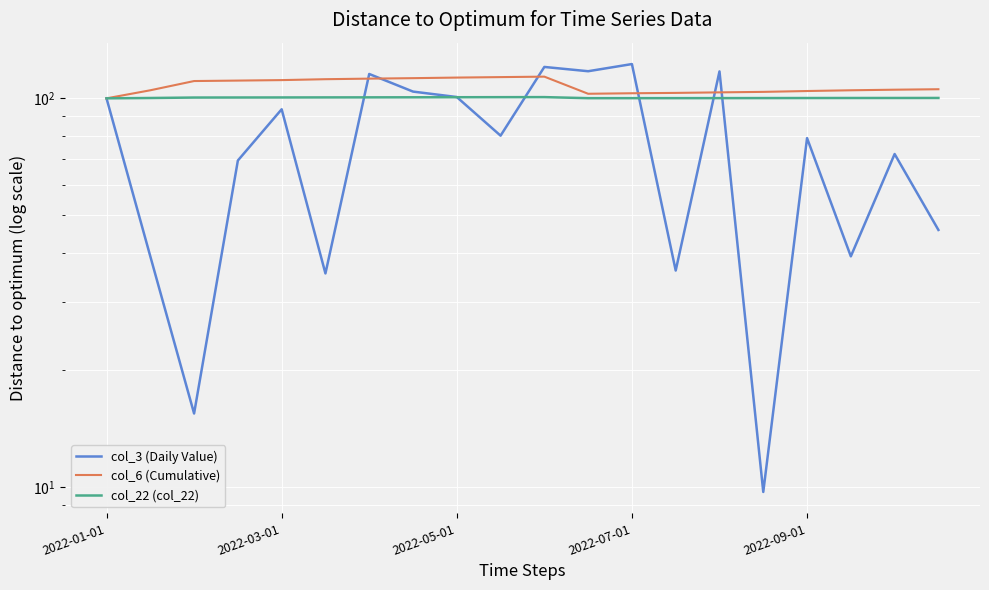

At how many categories does at least one series exceed 27?

20